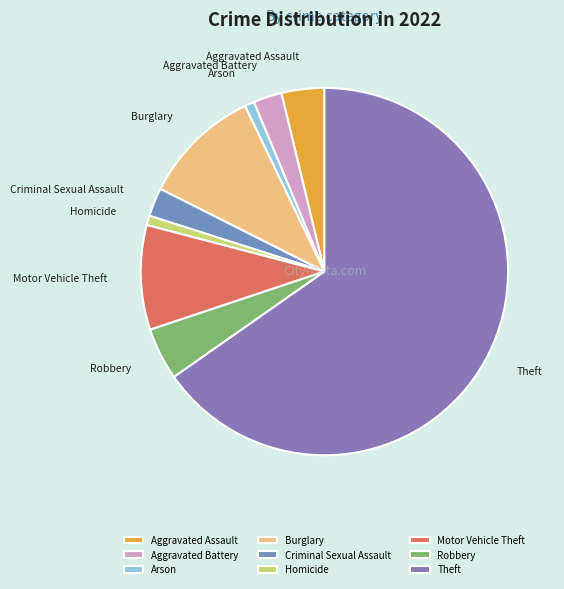

How many segments does this pie chart have?

9